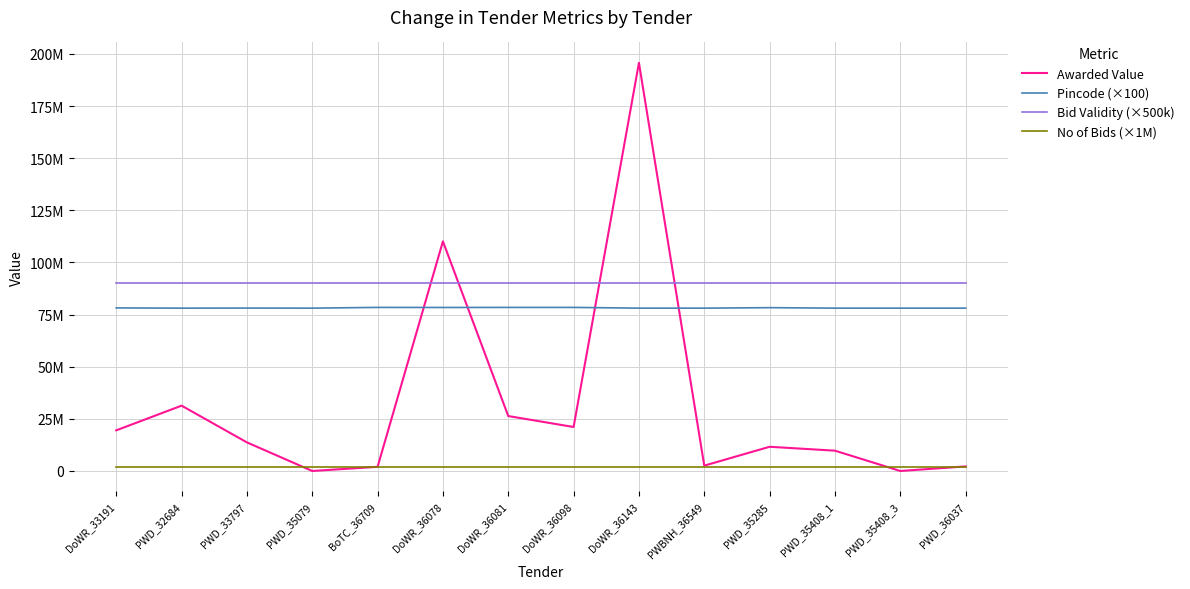

Which label corresponds to the largest value in the chart?

DoWR_36143